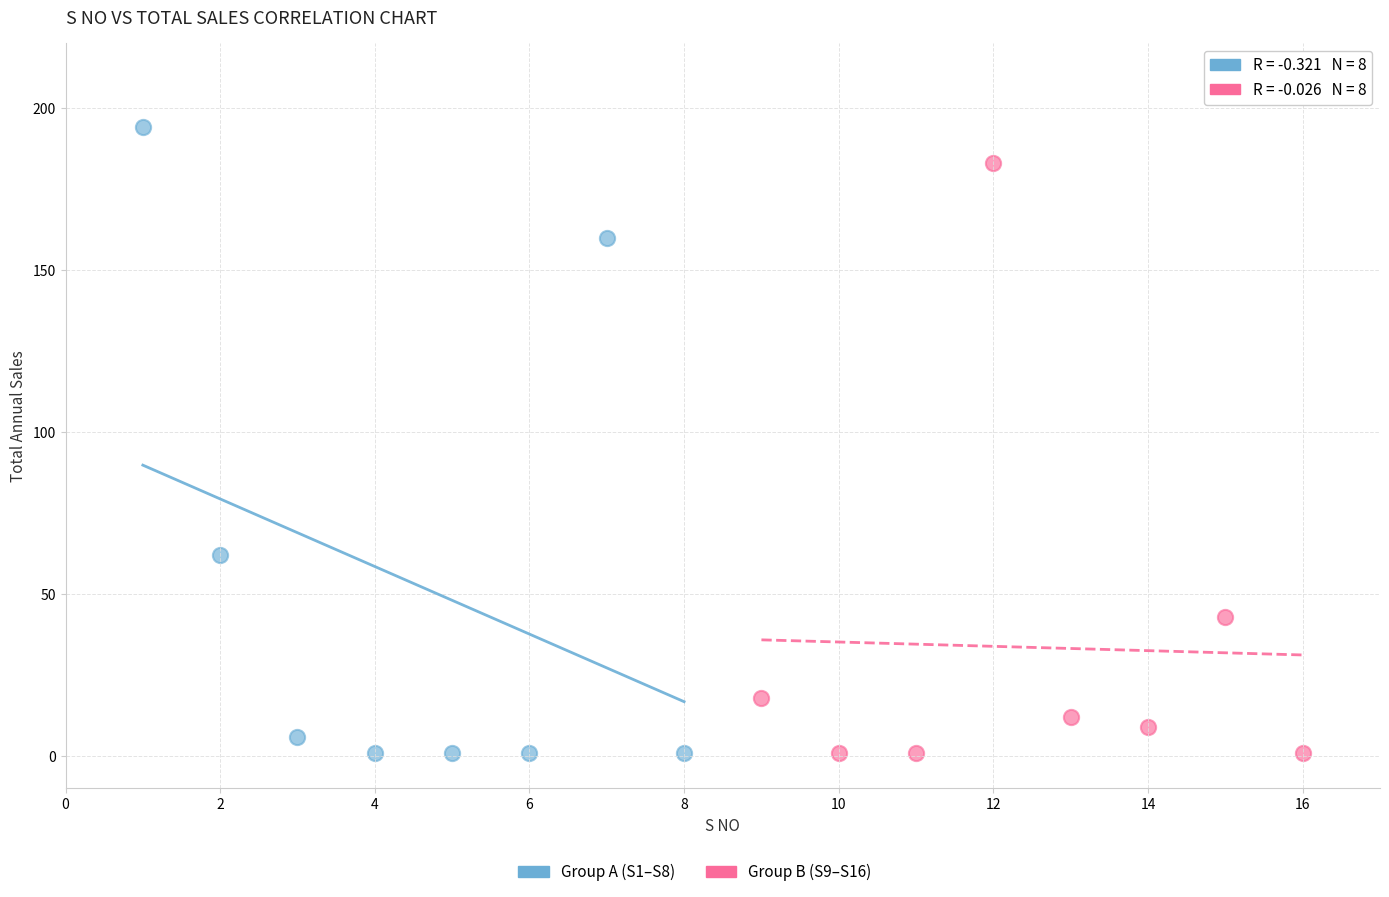

Which series has the largest Y range (max minus min)?

Group A (S1–S8)